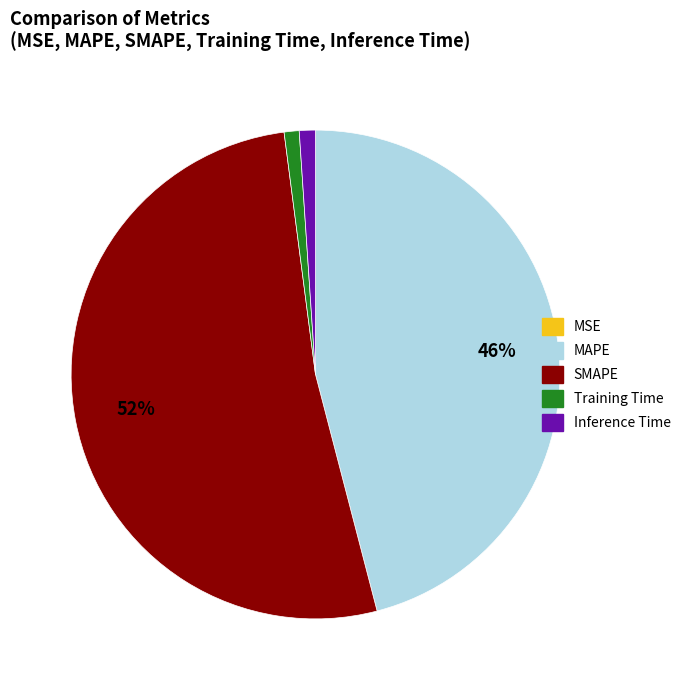

What percentage is the MAPE slice, to the nearest percent?

46%